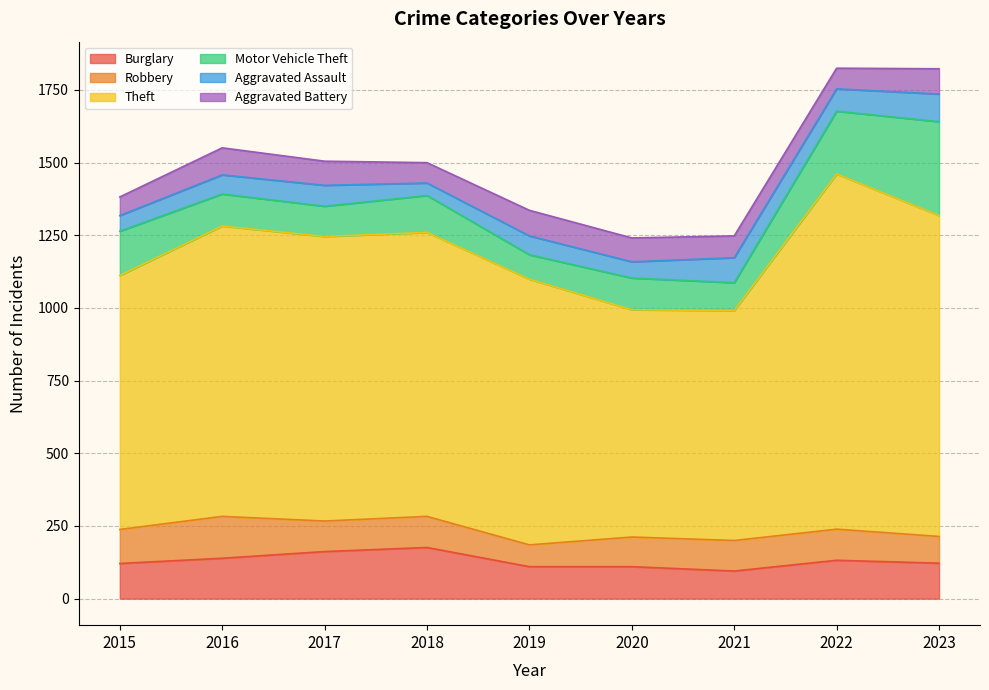

What is the sum of the Aggravated Assault values at 2021 and 2016?

152